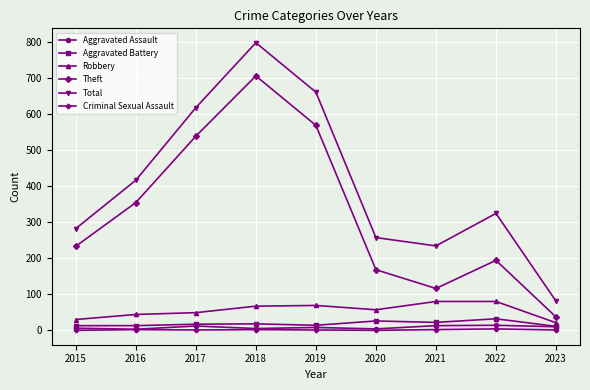

Which series has the largest range (max minus min)?

Total